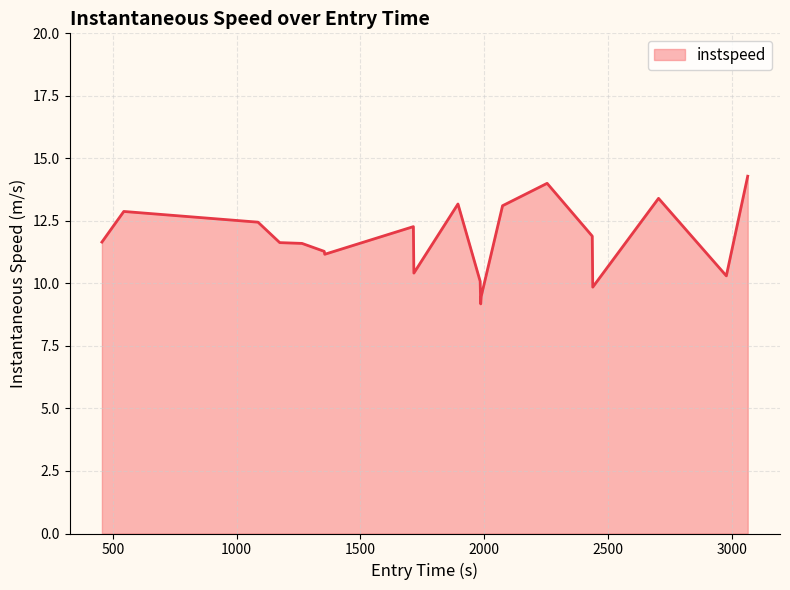

What is the difference between the maximum and minimum values?

5.1